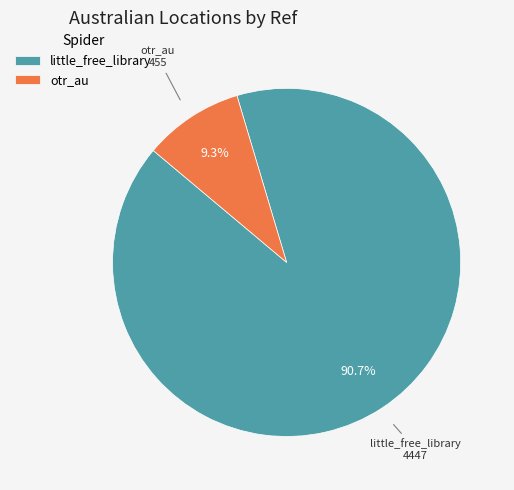

How many segments does this pie chart have?

2